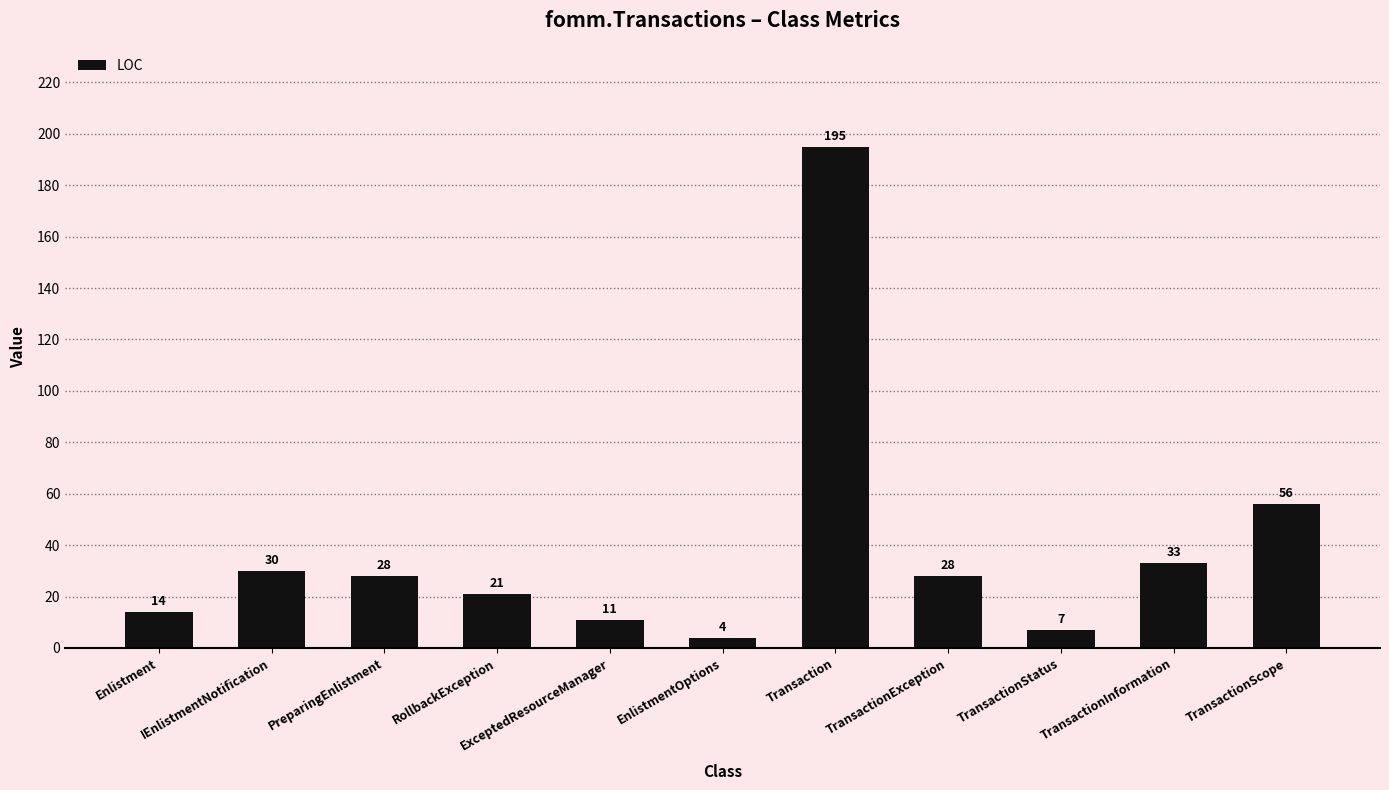

Which label corresponds to the smallest value in the chart?

EnlistmentOptions